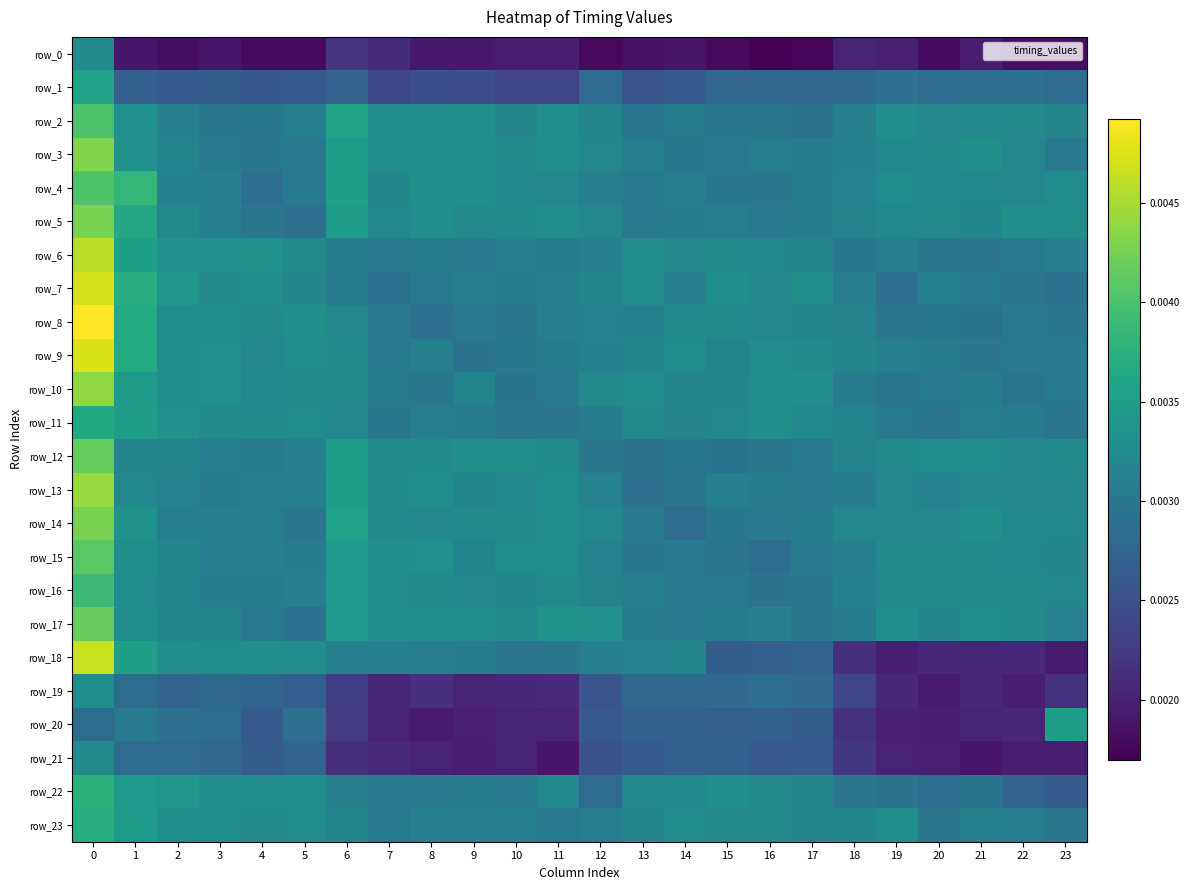

Is the value of row_22 at 10 greater than the value of row_8 at 4?

No